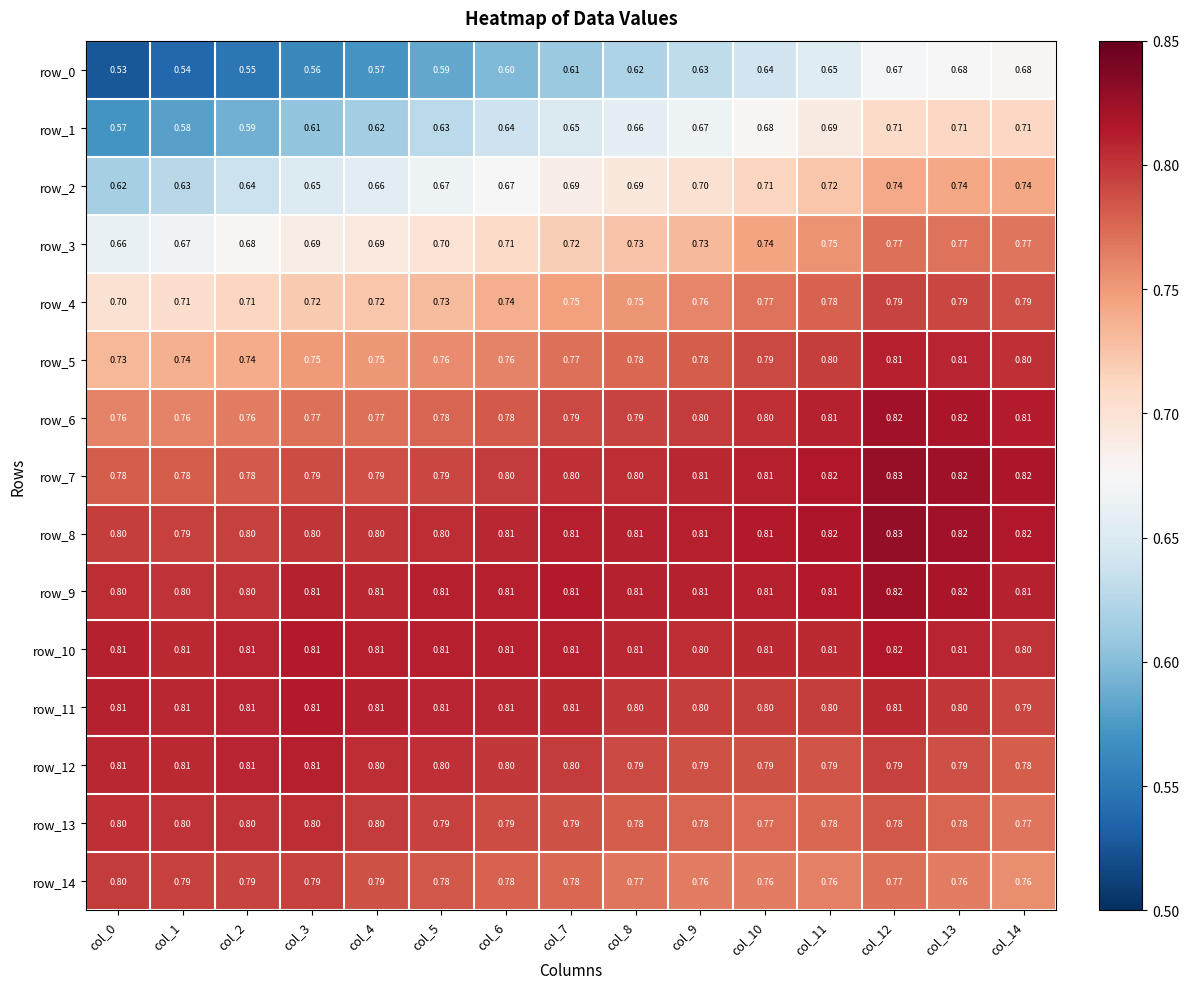

Count the number of data series in this chart.

15